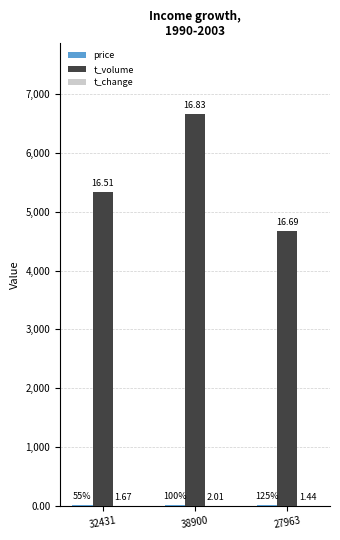

What is the sum of the t_volume values at 32431 and 27963?

10015.0